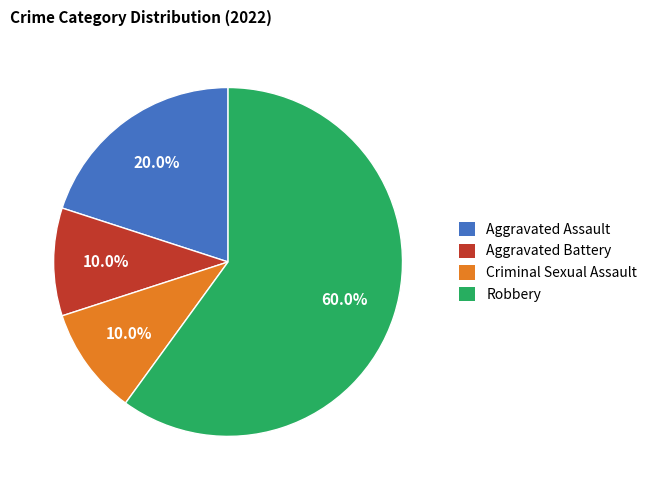

To the nearest percent, what is the difference between the Robbery and Aggravated Assault slice percentages?

40%